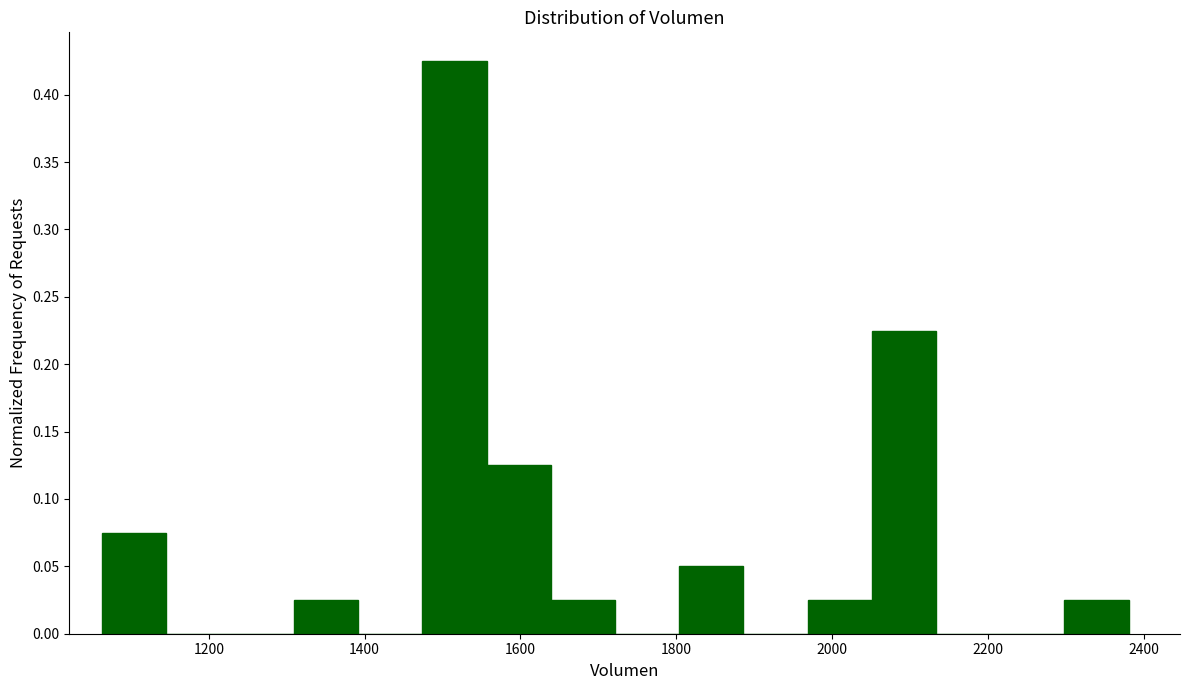

Reading left to right, transcribe this chart: for each bar, give the range it covers on the x-axis and its height. Neither the bar edges nor the heights are printed on the chart, so give them approximately, as read against the axes.

1060 to 1140: 0.075
1140 to 1220: 0
1220 to 1300: 0
1300 to 1400: 0.025
1400 to 1480: 0
1480 to 1560: 0.425
1560 to 1640: 0.125
1640 to 1720: 0.025
1720 to 1800: 0
1800 to 1880: 0.050
1880 to 1960: 0
1960 to 2060: 0.025
2060 to 2140: 0.225
2140 to 2220: 0
2220 to 2300: 0
2300 to 2380: 0.025